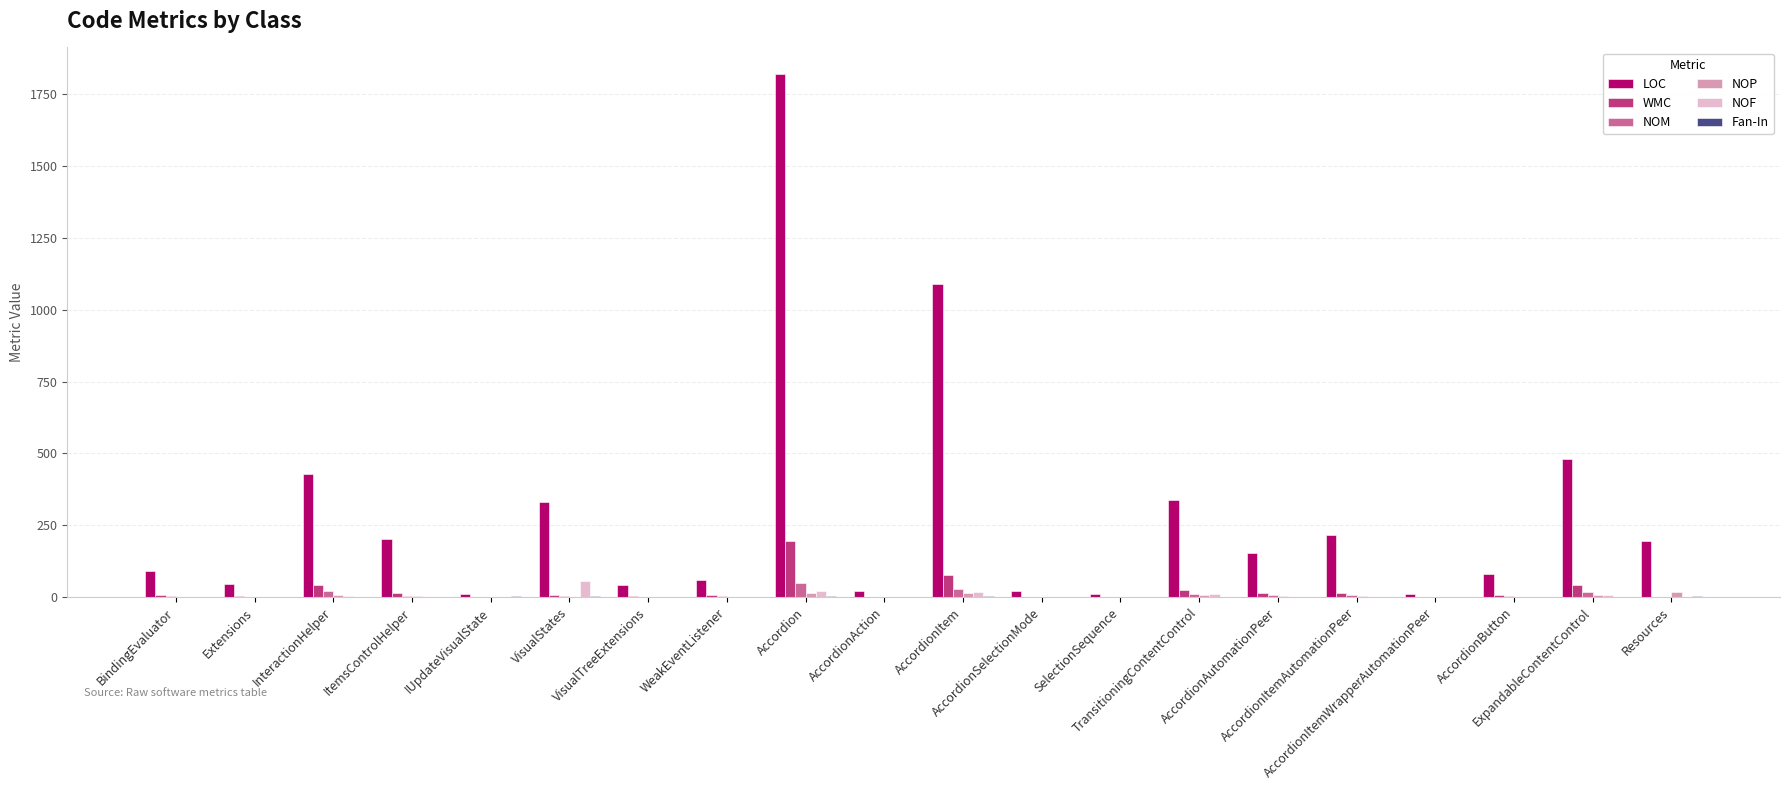

What is the maximum value for WMC?

196